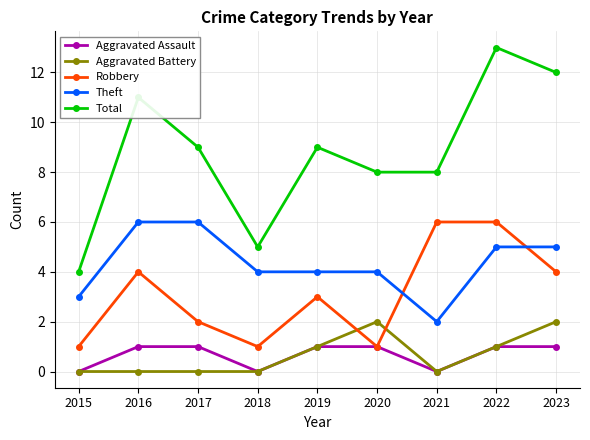

What is the sum of the Total values at 2018 and 2022?

18